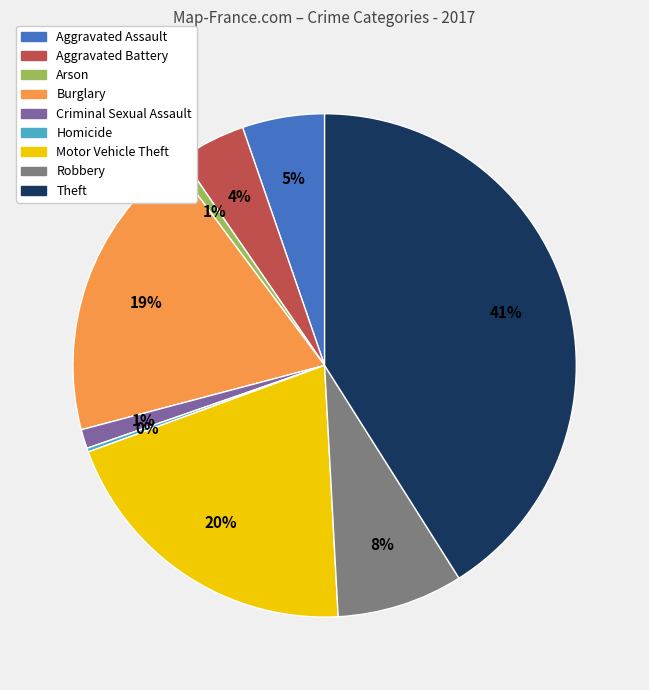

Combined, do Aggravated Battery and Theft account for over 50%?

No